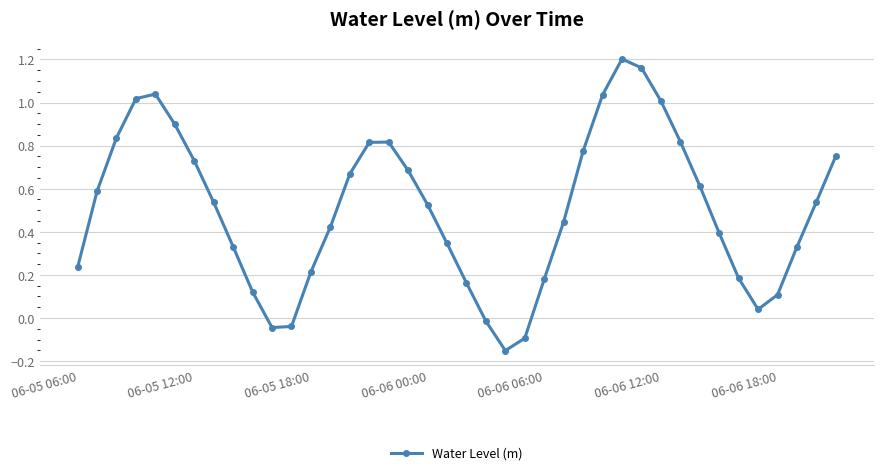

How many points are lower than both their immediate neighbors (excluding endpoints)?

3